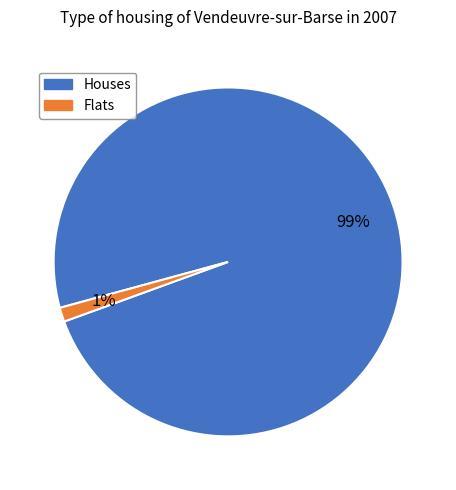

To the nearest percent, what is the average slice percentage?

50%